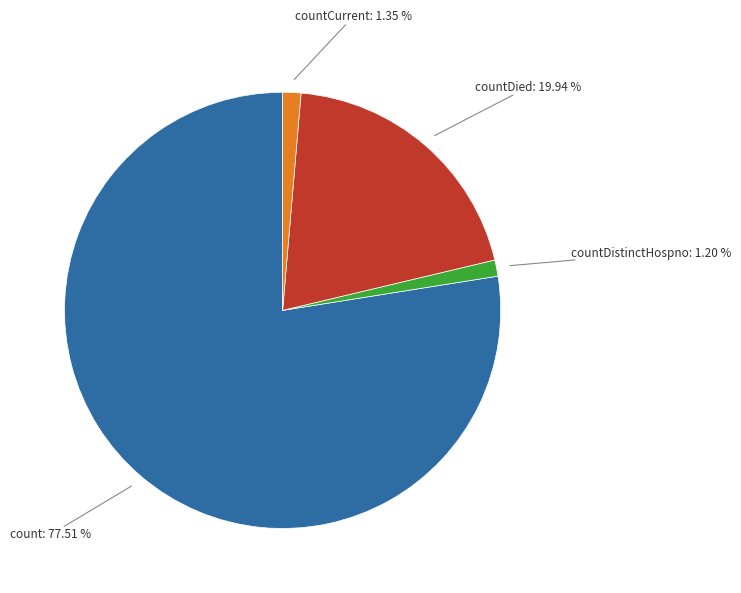

To the nearest percent, what is the difference between the largest and smallest slice percentages?

76%